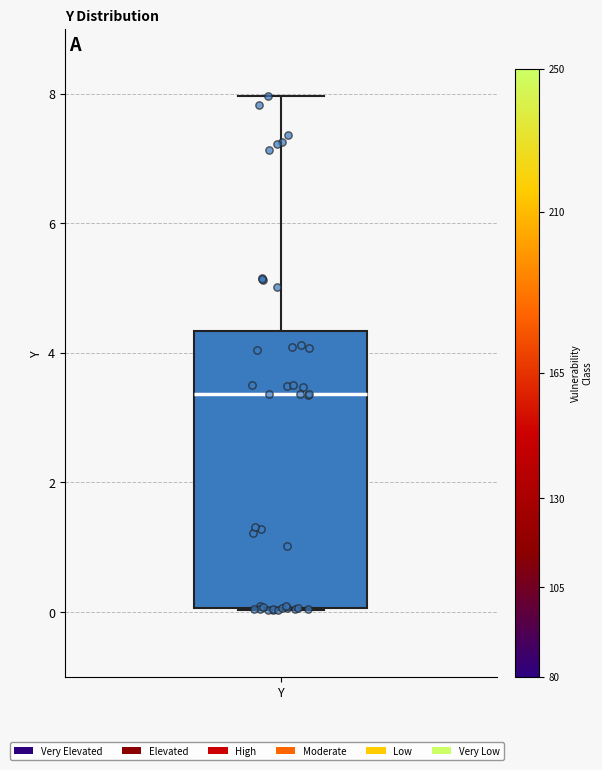

Where does the upper whisker of the box for Y end on the y-axis? The values are not printed on the chart, so give them approximately, as read against the axis.

8.0